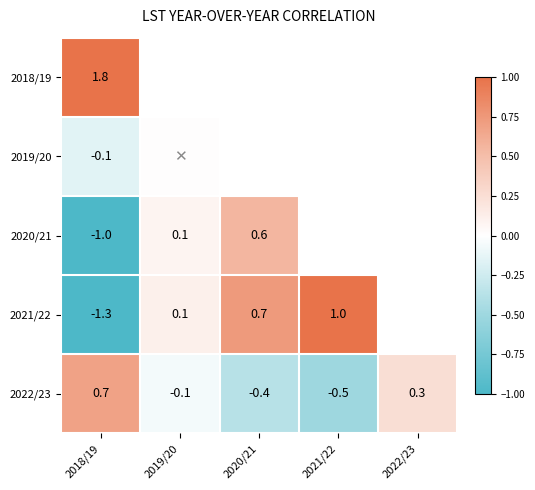

How many values in the 2022/23 series are below 0?

3